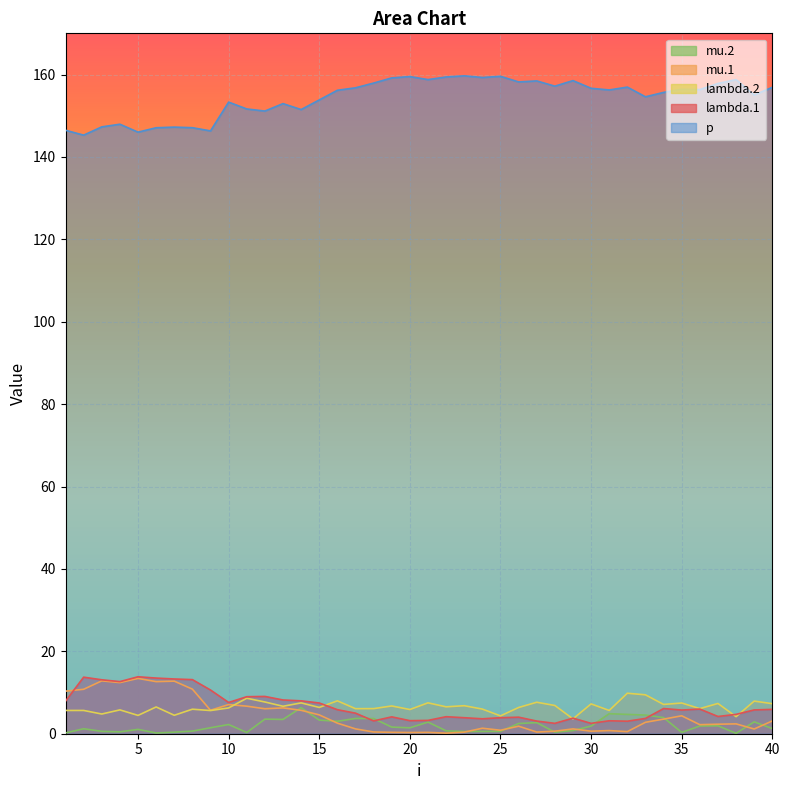

True or false: p has more than 2 points higher than both neighbors.

True